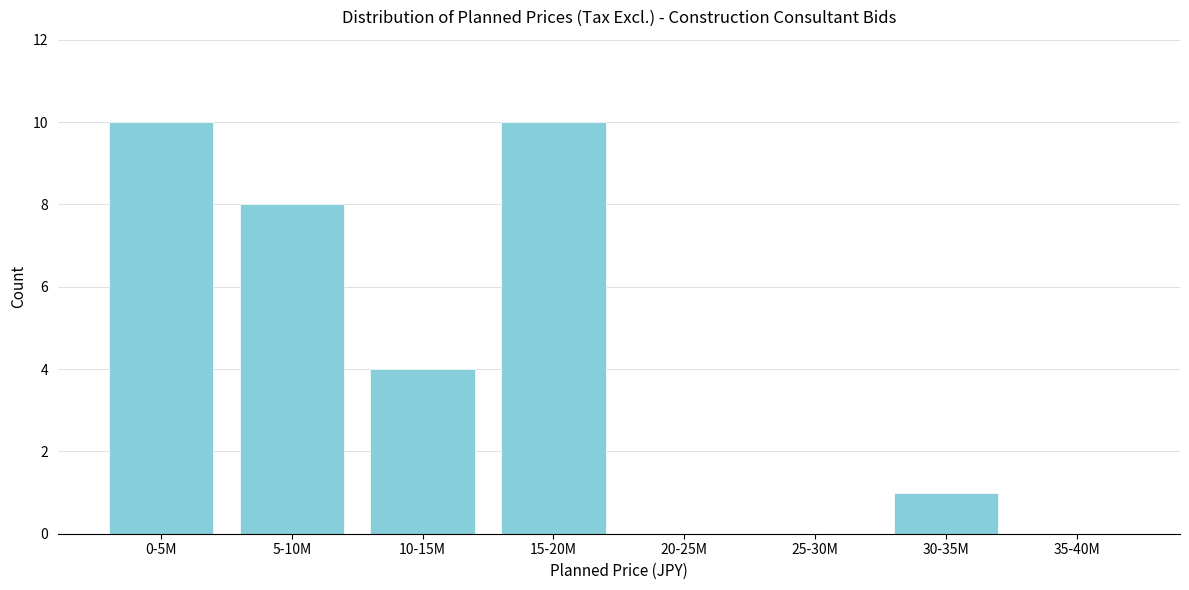

Reading left to right, transcribe all the data shown in this chart.

0-5M=10	5-10M=8	10-15M=4	15-20M=10	20-25M=0	25-30M=0	30-35M=1	35-40M=0